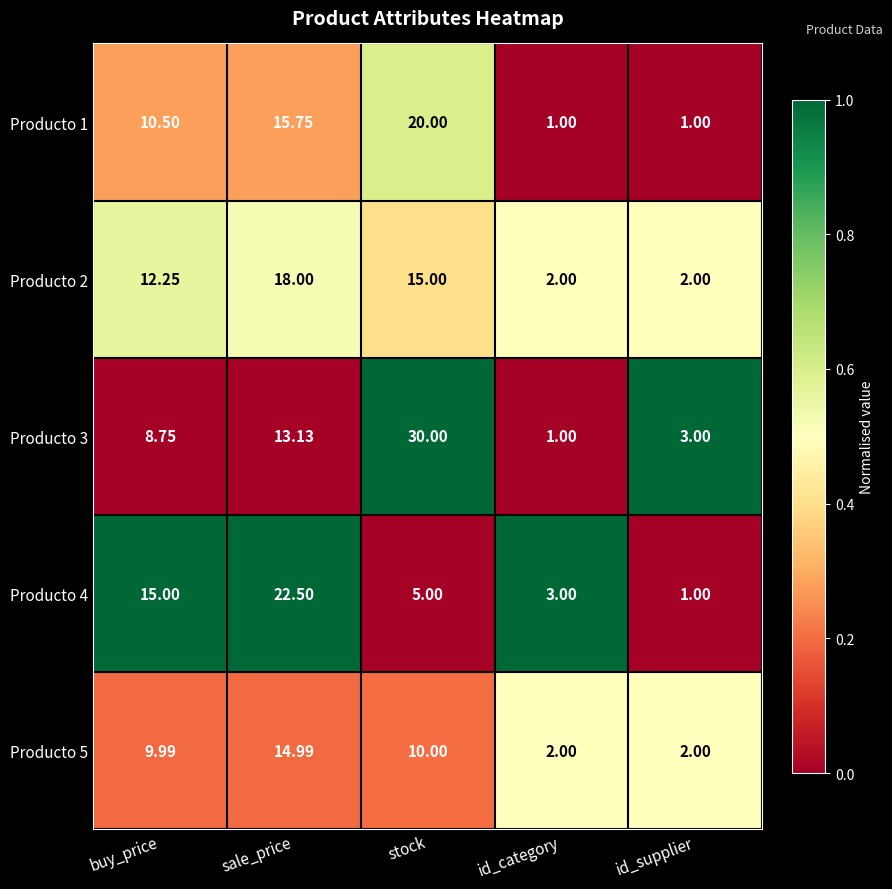

Which series has the largest range (max minus min)?

Producto 3